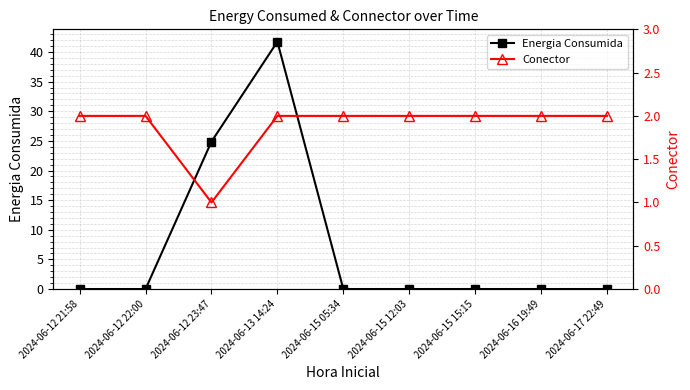

True or false: Energia Consumida has a value of 26.2 at 2024-06-12 22:00.

False